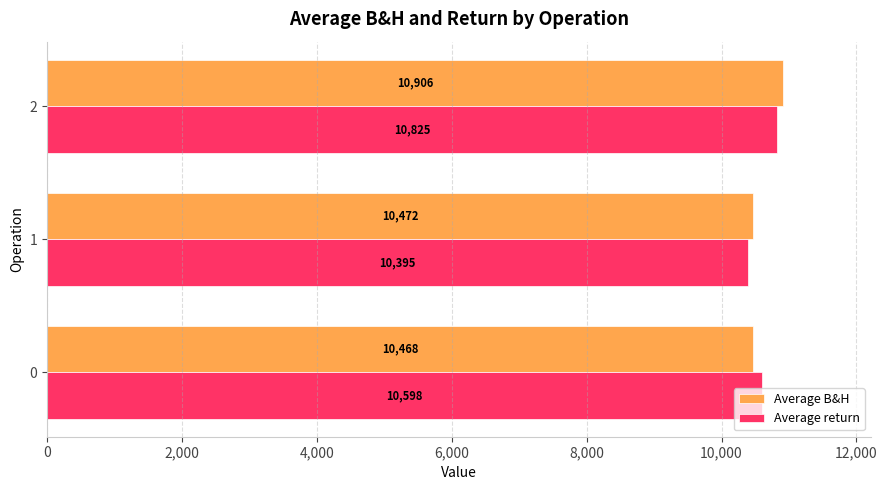

The value of Average return at 0 is 17540.1. True or false?

False